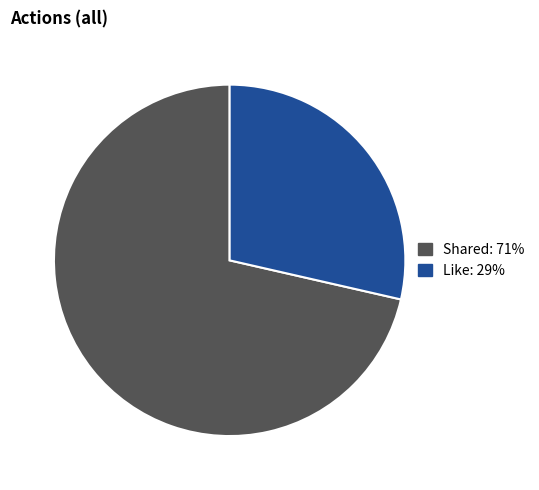

Does Shared account for over 50% of the chart?

Yes